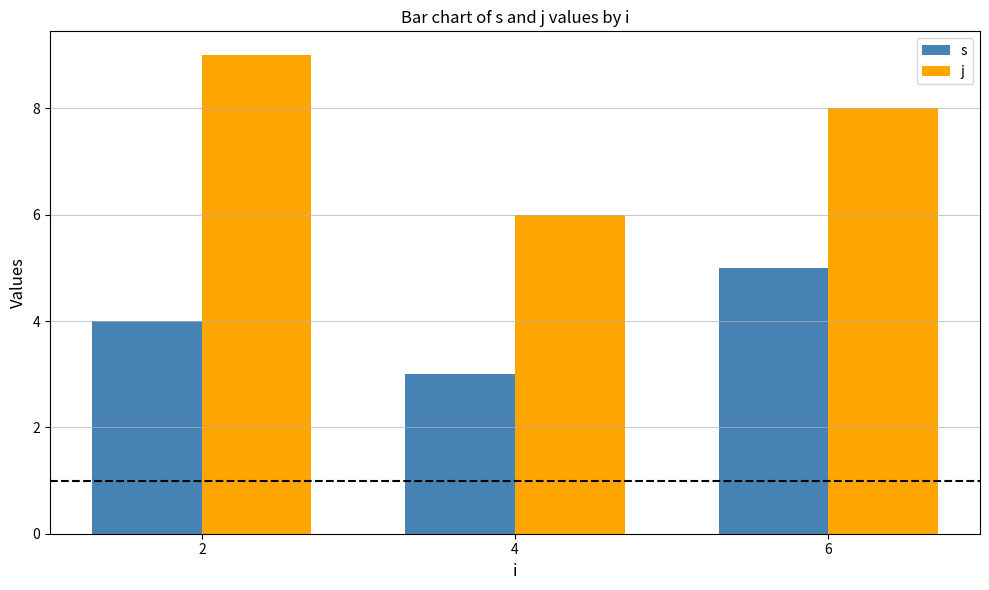

What is the value of the j bar at the 1st from the left?

9